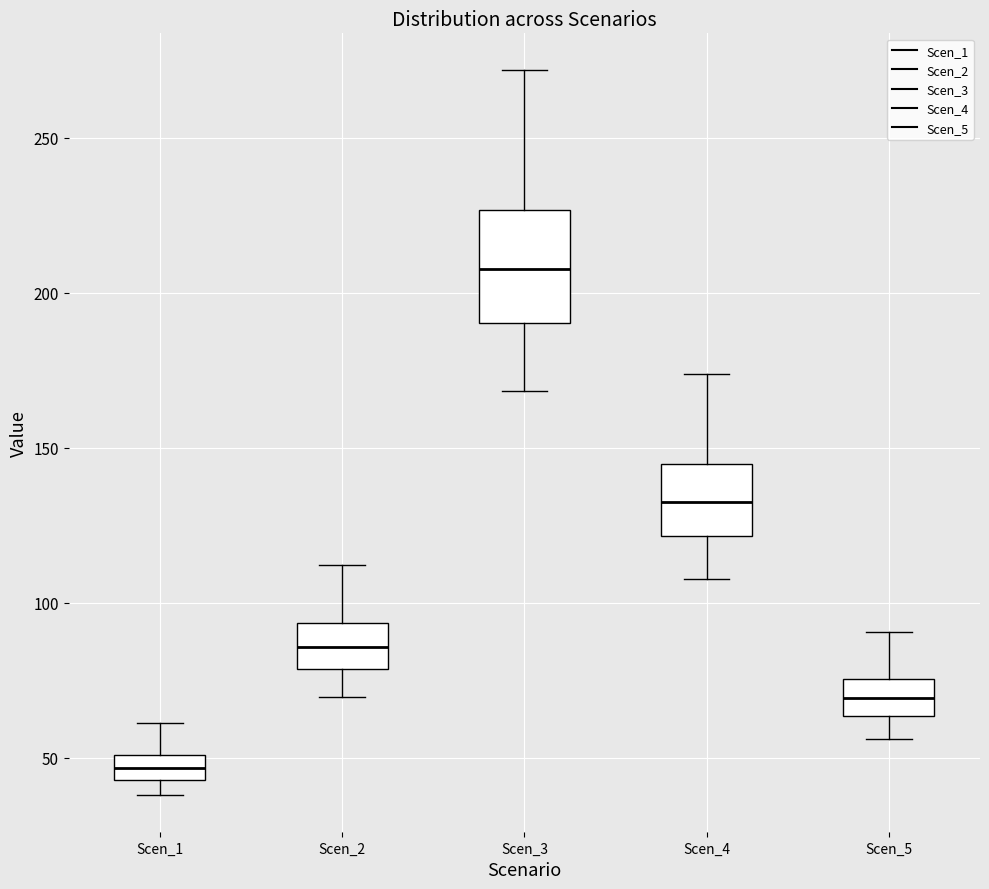

Reading left to right, transcribe this box plot: for each box, give where its median line is, the range the box spans, and where its two whiskers end, as read against the y-axis. The values are not printed on the chart, so give them approximately, as read against the axis.

Scen_1: median 45 (inside the box), box 45 to 50, whiskers 40 to 60
Scen_2: median 85, box 80 to 95, whiskers 70 to 110
Scen_3: median 210, box 190 to 225, whiskers 170 to 270
Scen_4: median 135, box 120 to 145, whiskers 110 to 175
Scen_5: median 70, box 65 to 75, whiskers 55 to 90